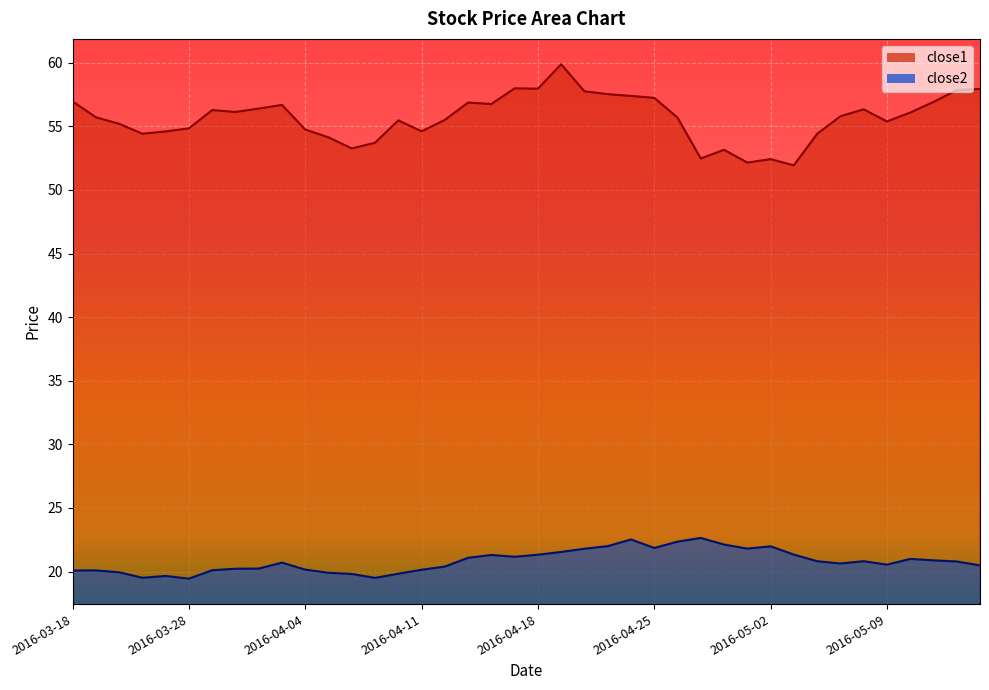

What is the value of the close2 point at the 40th from the left?

20.5